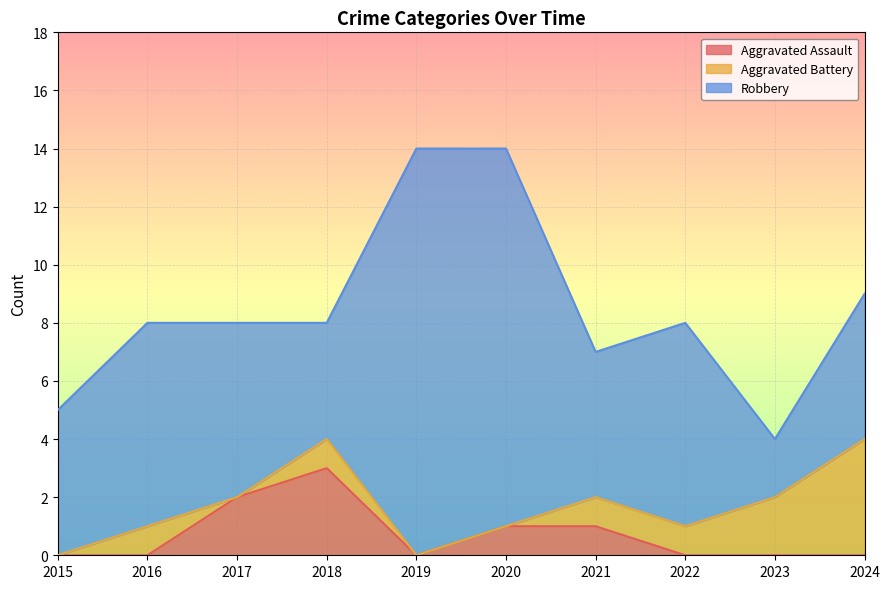

Which has a higher value, 2020 or 2021?

2020